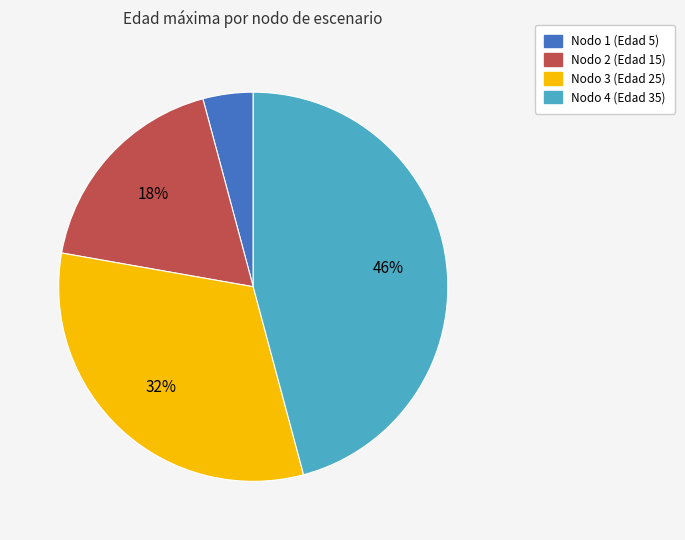

Which has a higher value, Nodo 4 (Edad 35) or Nodo 2 (Edad 15)?

Nodo 4 (Edad 35)